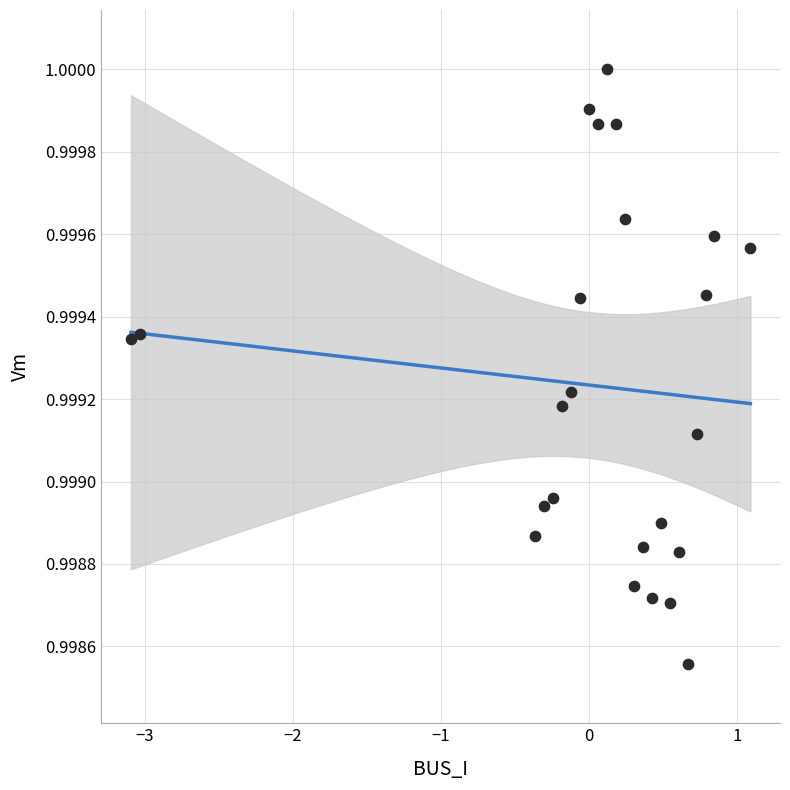

Count the number of points in this scatter plot.

24